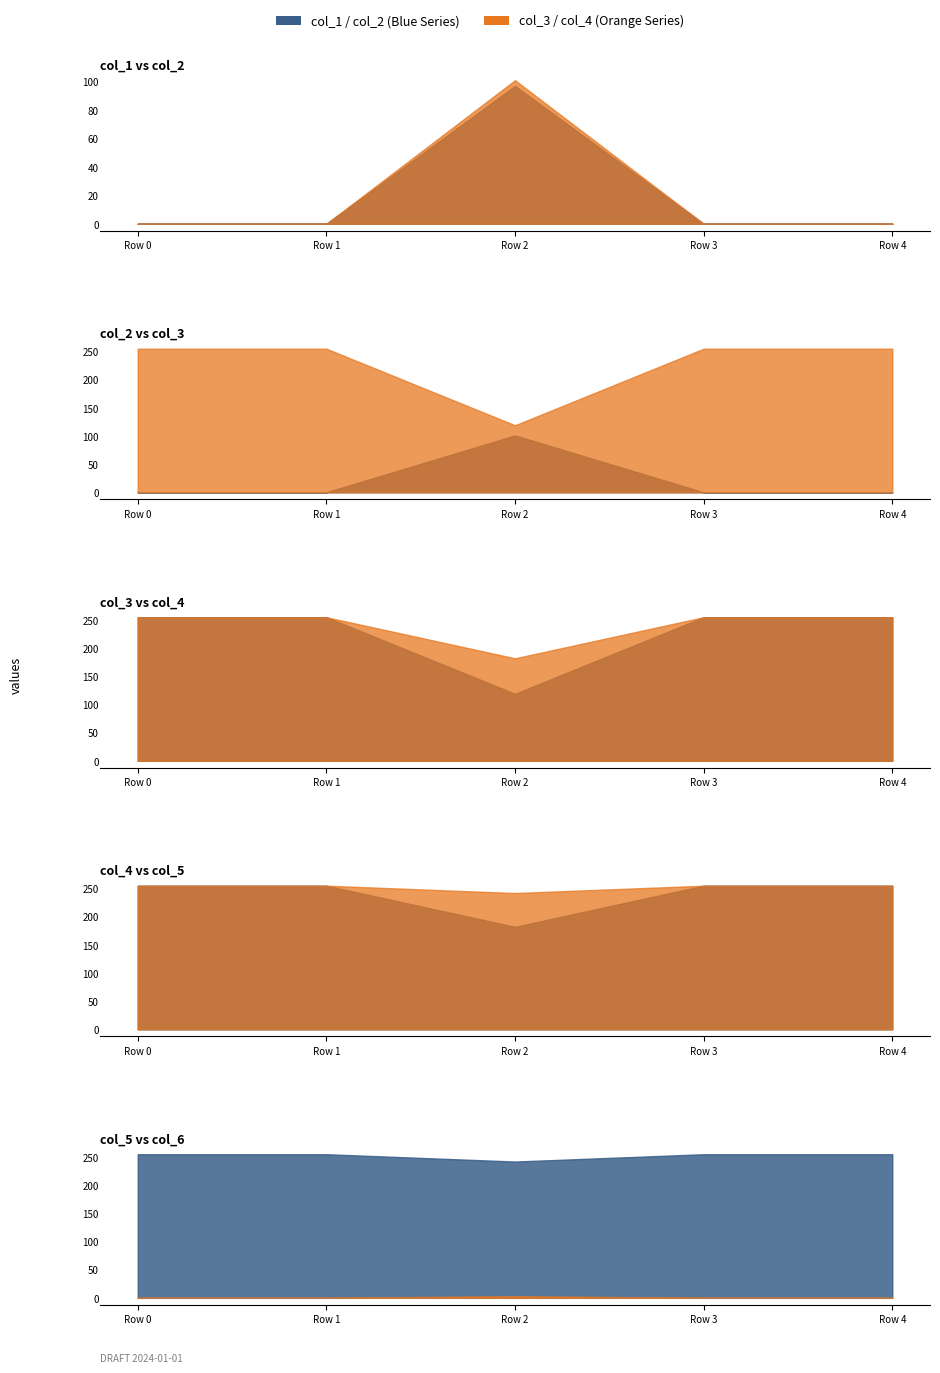

At how many categories does at least one series exceed 219?

5